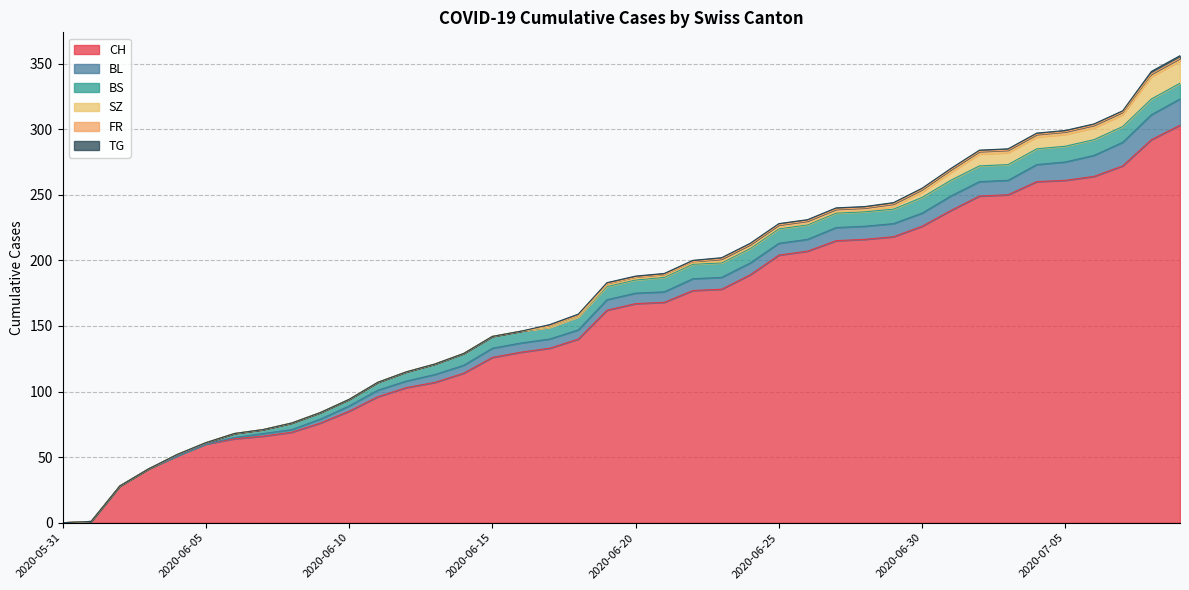

Which category has the highest value across all series?

2020-07-09